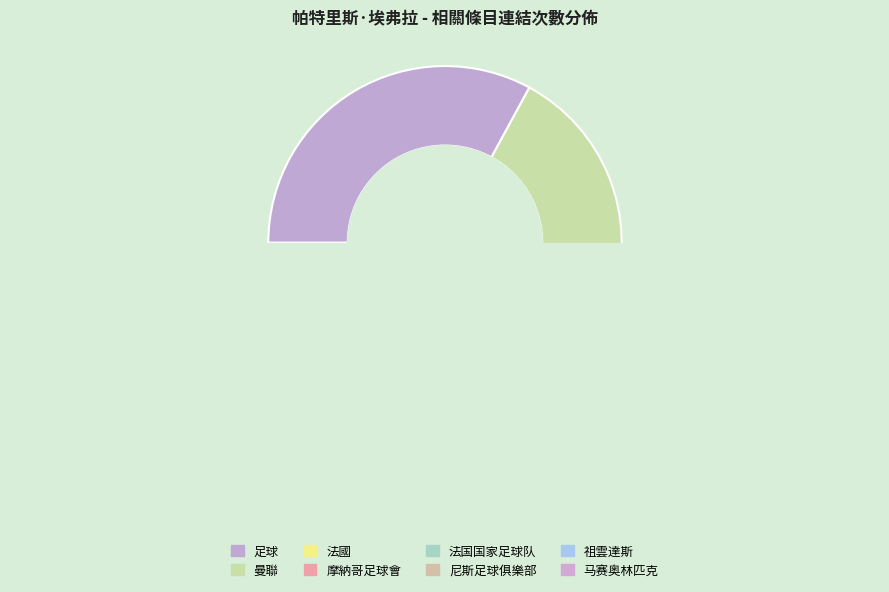

Rank the categories by value from highest to lowest.

足球, 曼聯, 法國, 摩納哥足球會, 法国国家足球队, 尼斯足球俱樂部, 祖雲達斯, 马赛奥林匹克